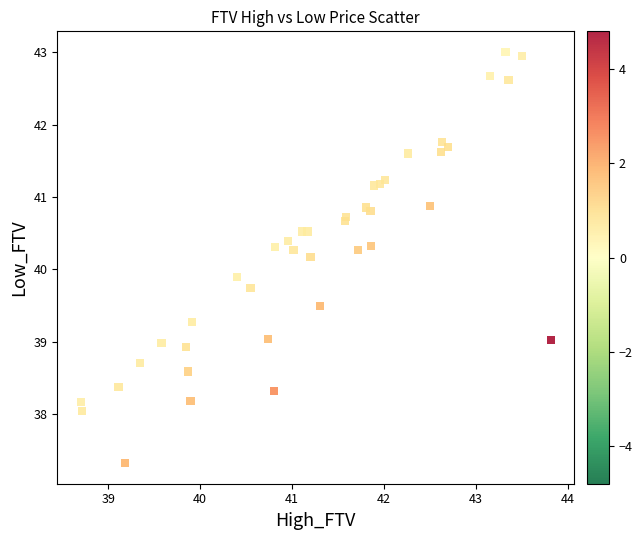

What Y value in the scatter plot is closest to 40?

39.9